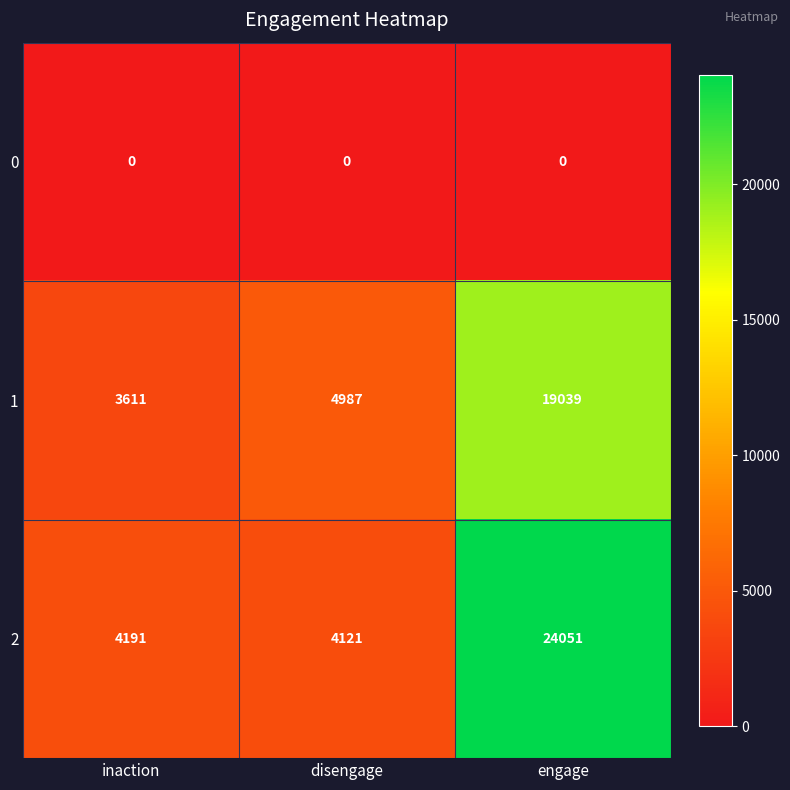

What is the maximum value shown in the chart?

24051